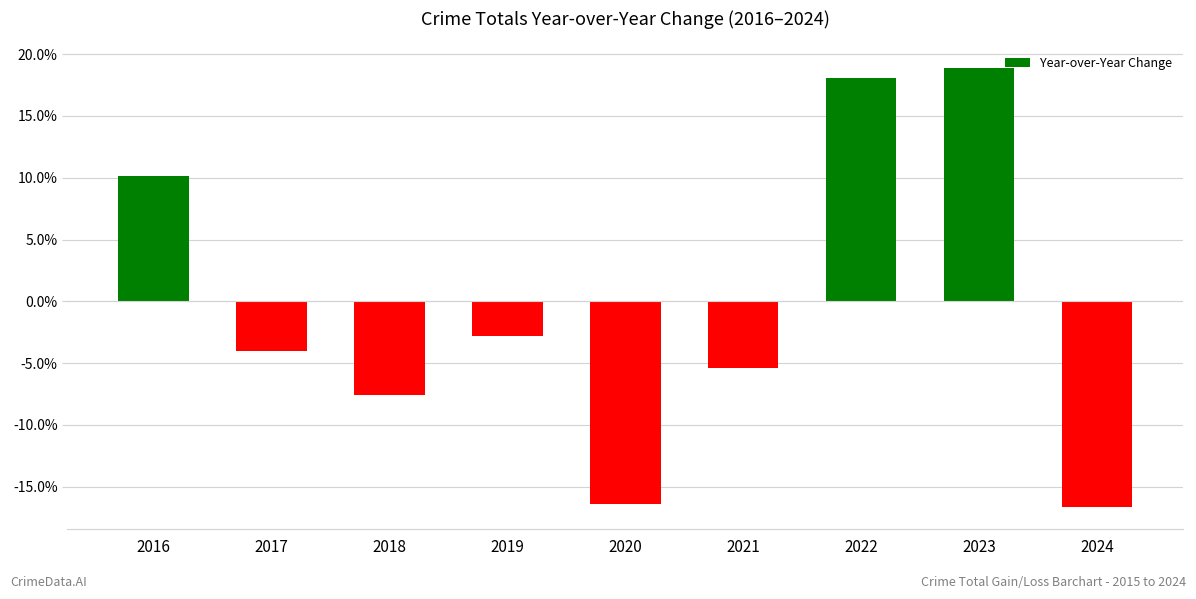

How many values are below zero?

6